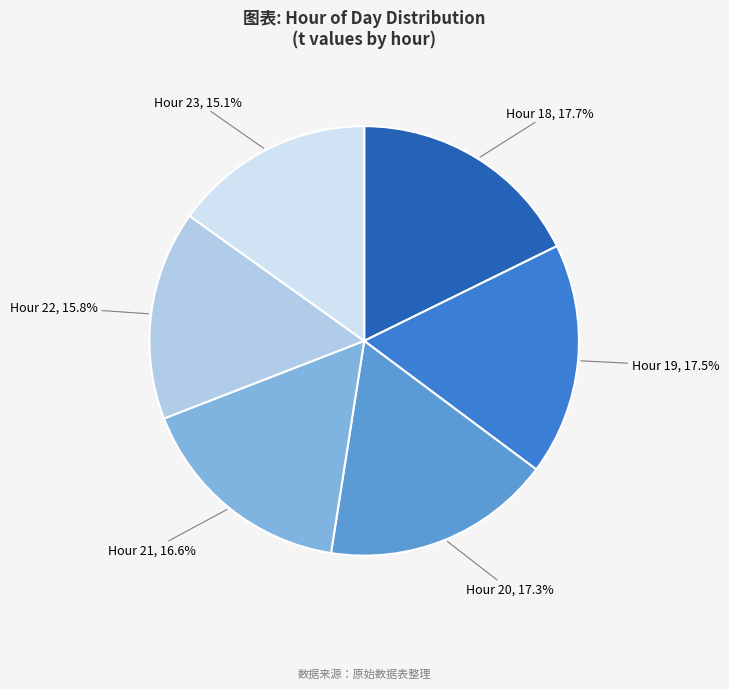

What is the smallest slice in the pie chart?

Hour 23